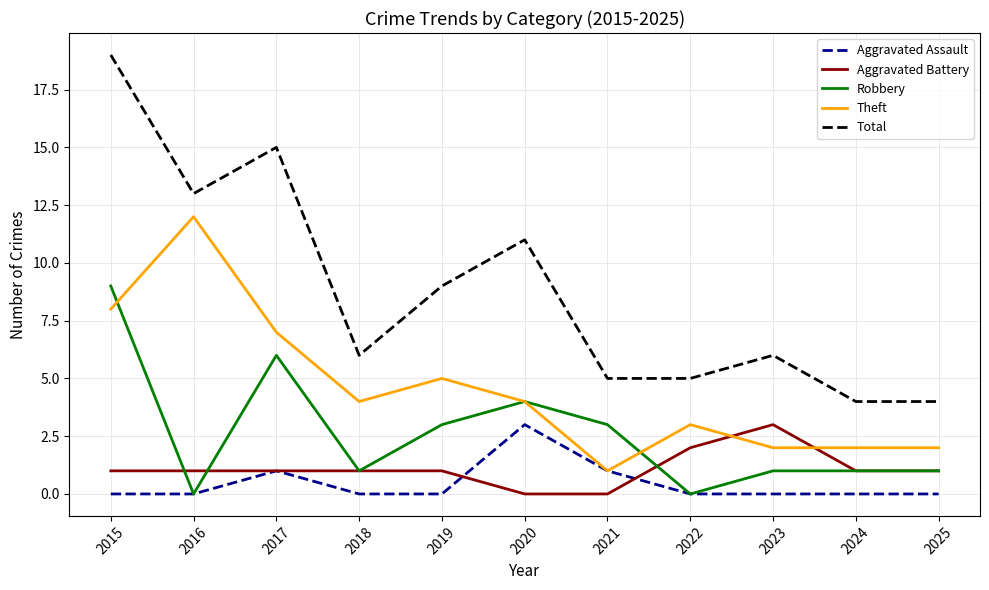

How many Aggravated Assault values are between 0 and 1?

10